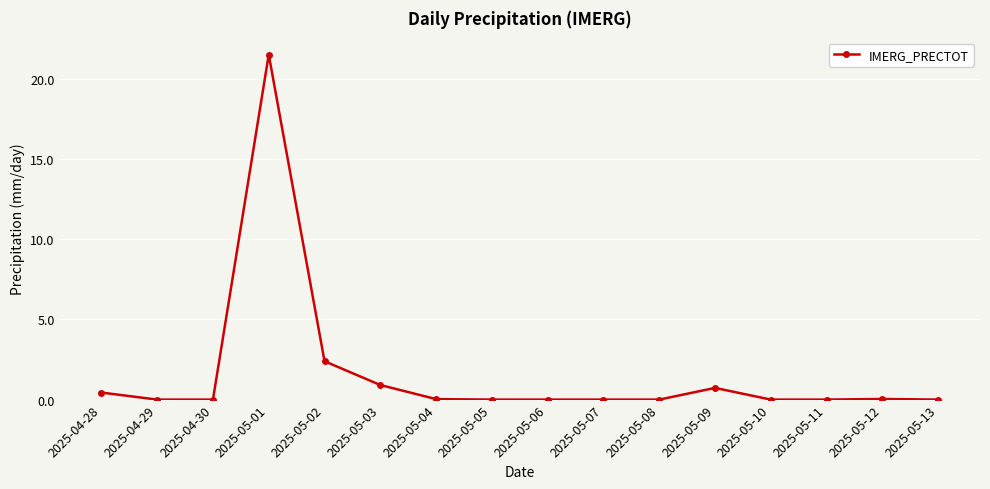

What is the change in value from 2025-04-29 to 2025-05-02?

+2.4